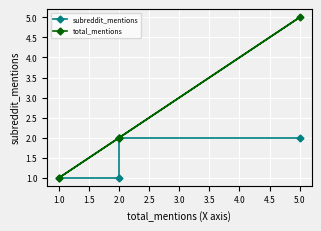

True or false: subreddit_mentions has more than 1 points higher than both neighbors.

False